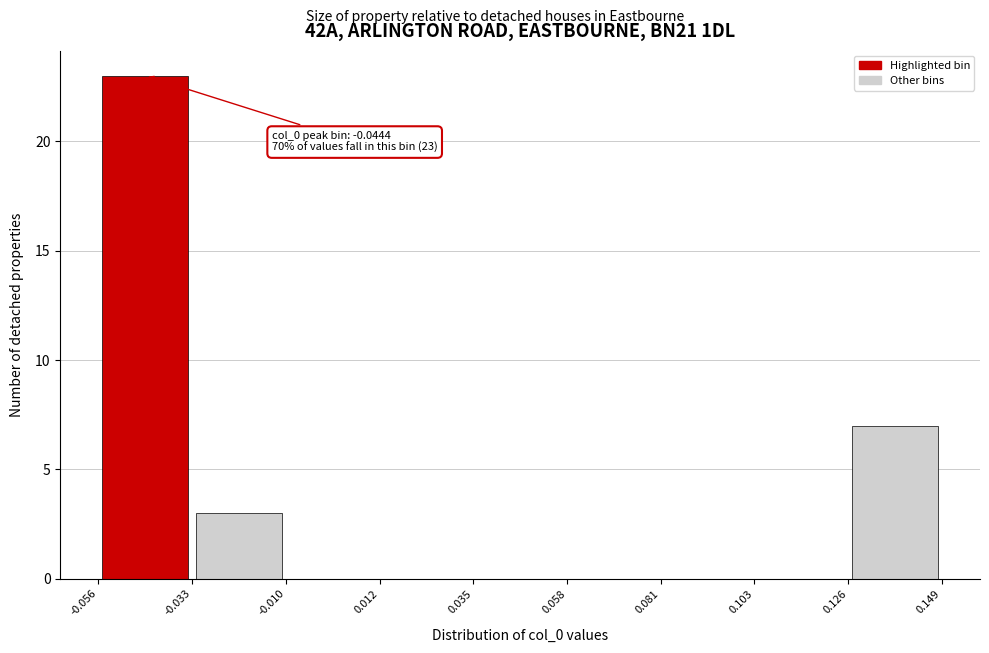

Over which range of the x-axis is the bar tallest?

-0.056 to -0.033